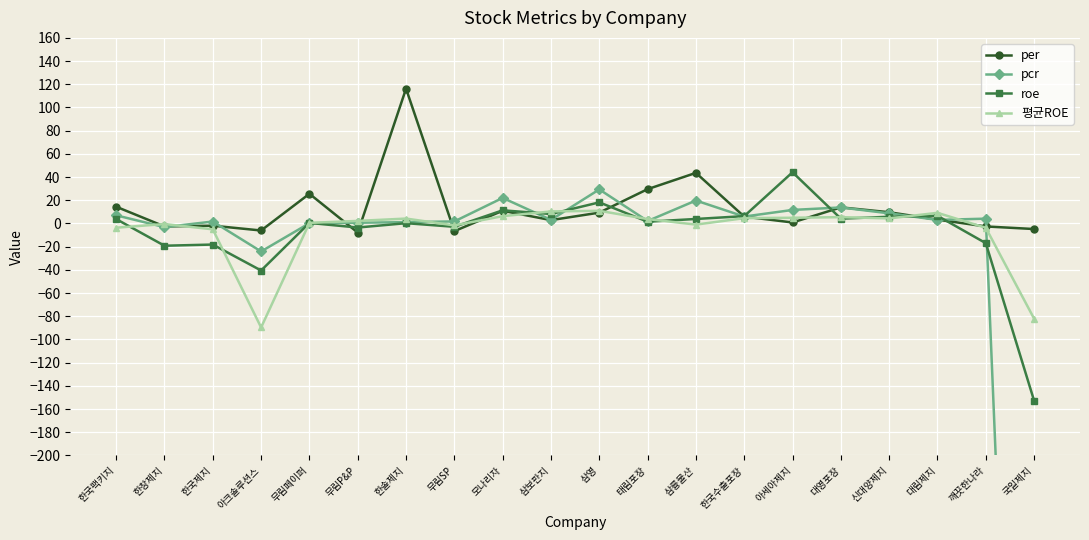

List the labels in order of roe value, smallest first.

국일제지, 아크솔루션스, 한창제지, 한국제지, 깨끗한나라, 무림P&P, 무림SP, 한솔제지, 무림페이퍼, 태림포장, 한국팩키지, 삼륭물산, 대영포장, 신대양제지, 한국수출포장, 대림제지, 삼보판지, 모나리자, 삼영, 아세아제지